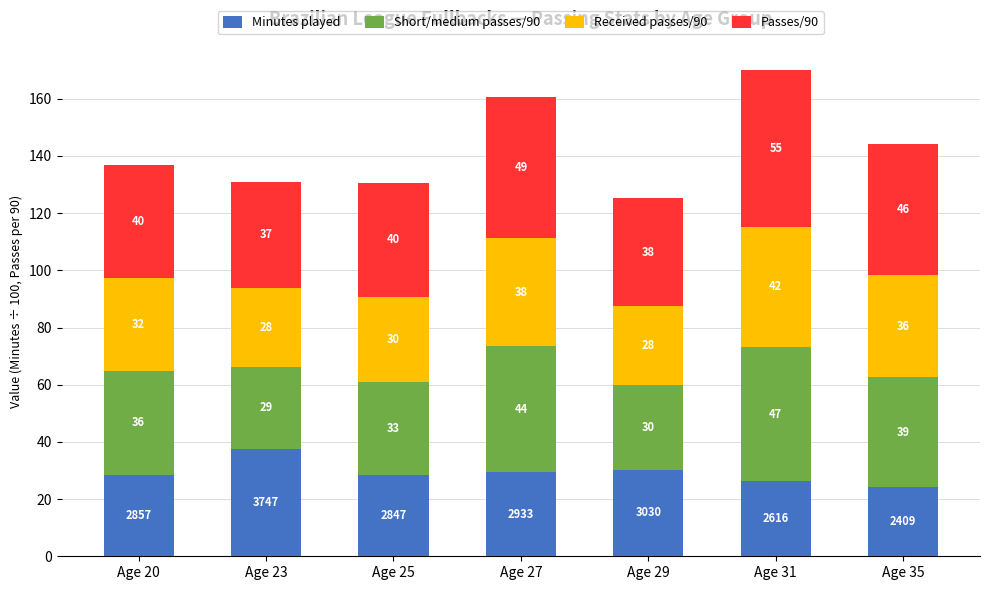

What are all the series names shown in the legend?

Minutes played, Short/medium passes/90, Received passes/90, Passes/90